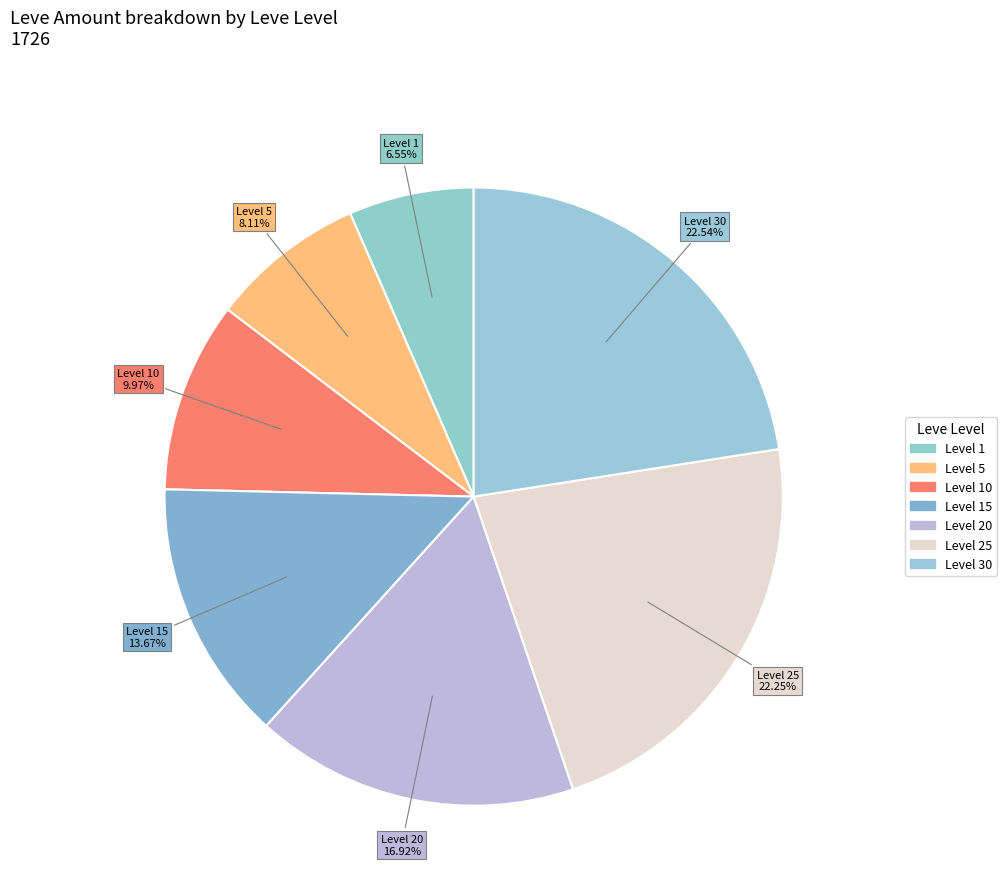

Is the sum of Level 5 and Level 1 greater than half?

No